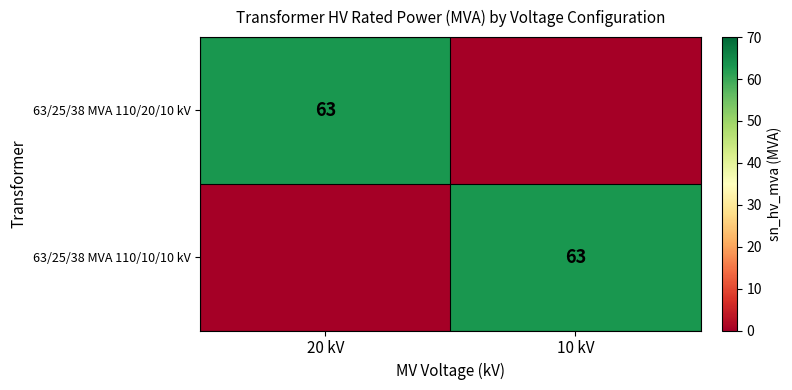

True or false: 63/25/38 MVA 110/20/10 kV has a value of 63 at 20 kV.

True